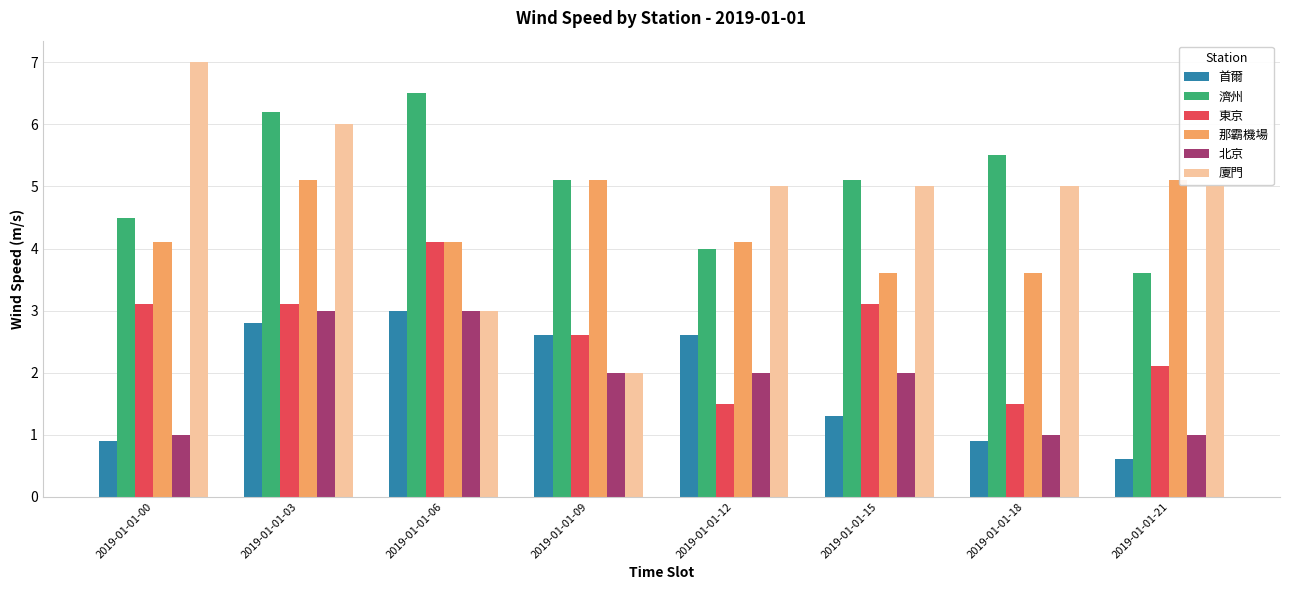

What is the value of the 濟州 bar at the 7th from the left?

5.5